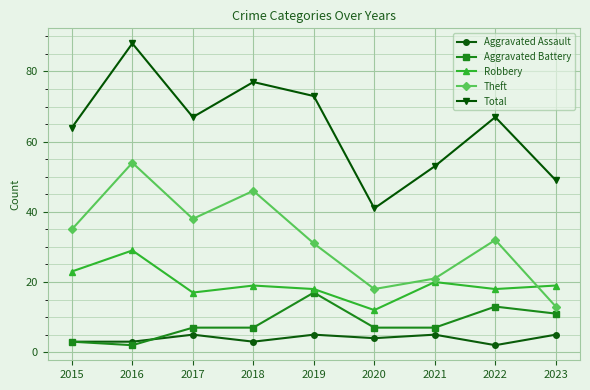

Does the chart display data point markers on the line(s)?

Yes